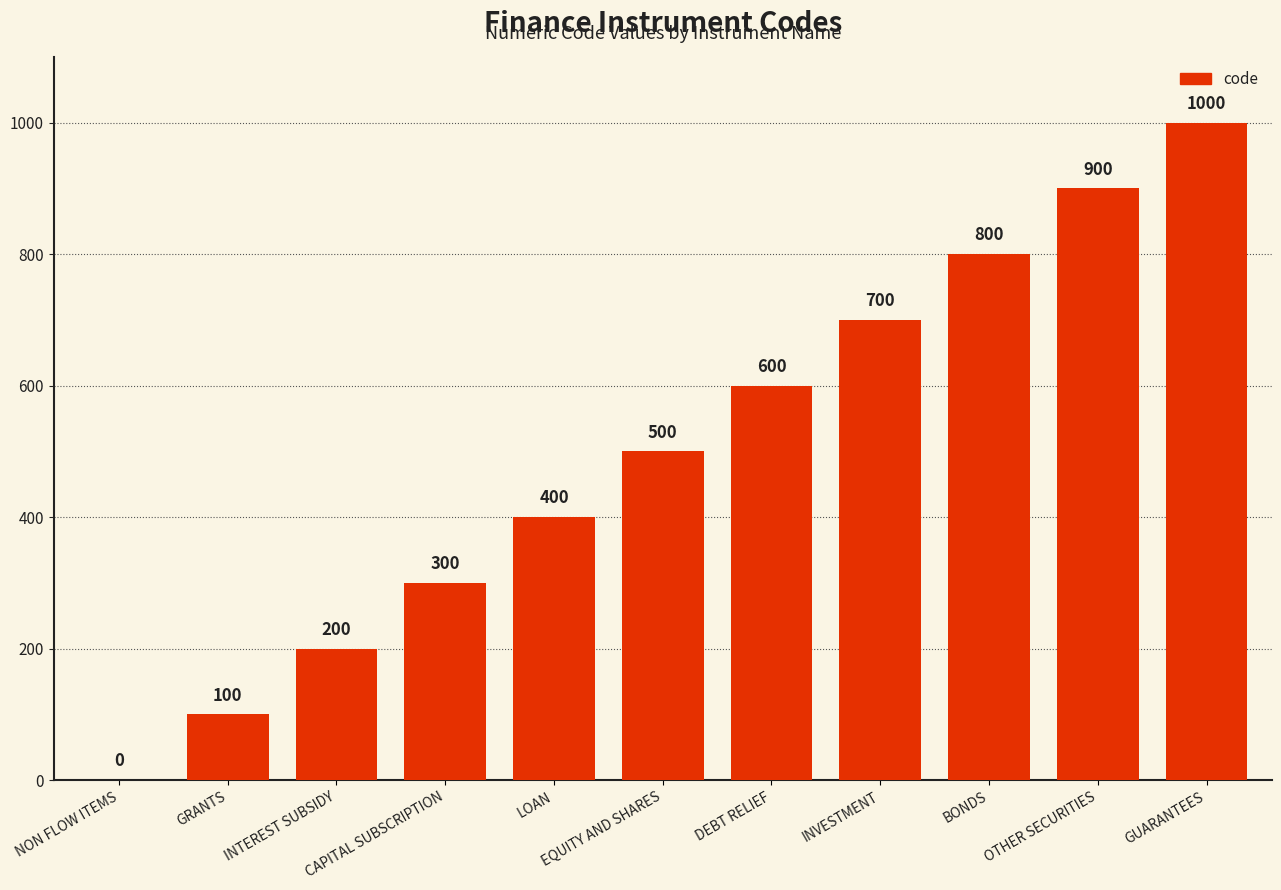

Reading left to right, list all the values displayed in this chart.

NON FLOW ITEMS=0	GRANTS=100	INTEREST SUBSIDY=200	CAPITAL SUBSCRIPTION=300	LOAN=400	EQUITY AND SHARES=500	DEBT RELIEF=600	INVESTMENT=700	BONDS=800	OTHER SECURITIES=900	GUARANTEES=1000